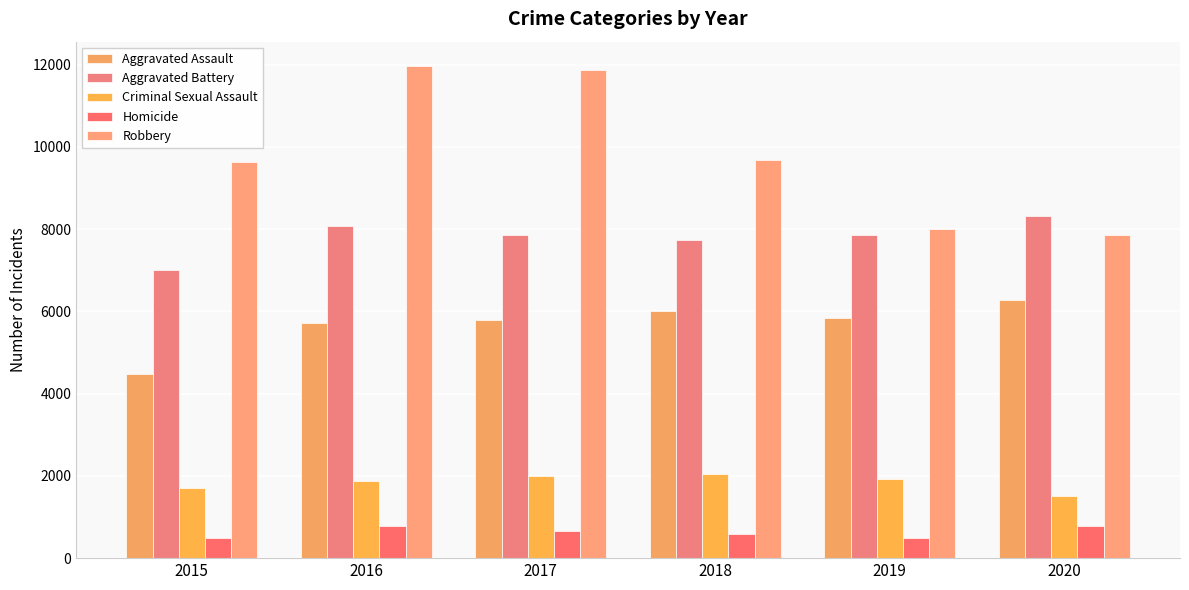

What is the smallest value displayed?

496